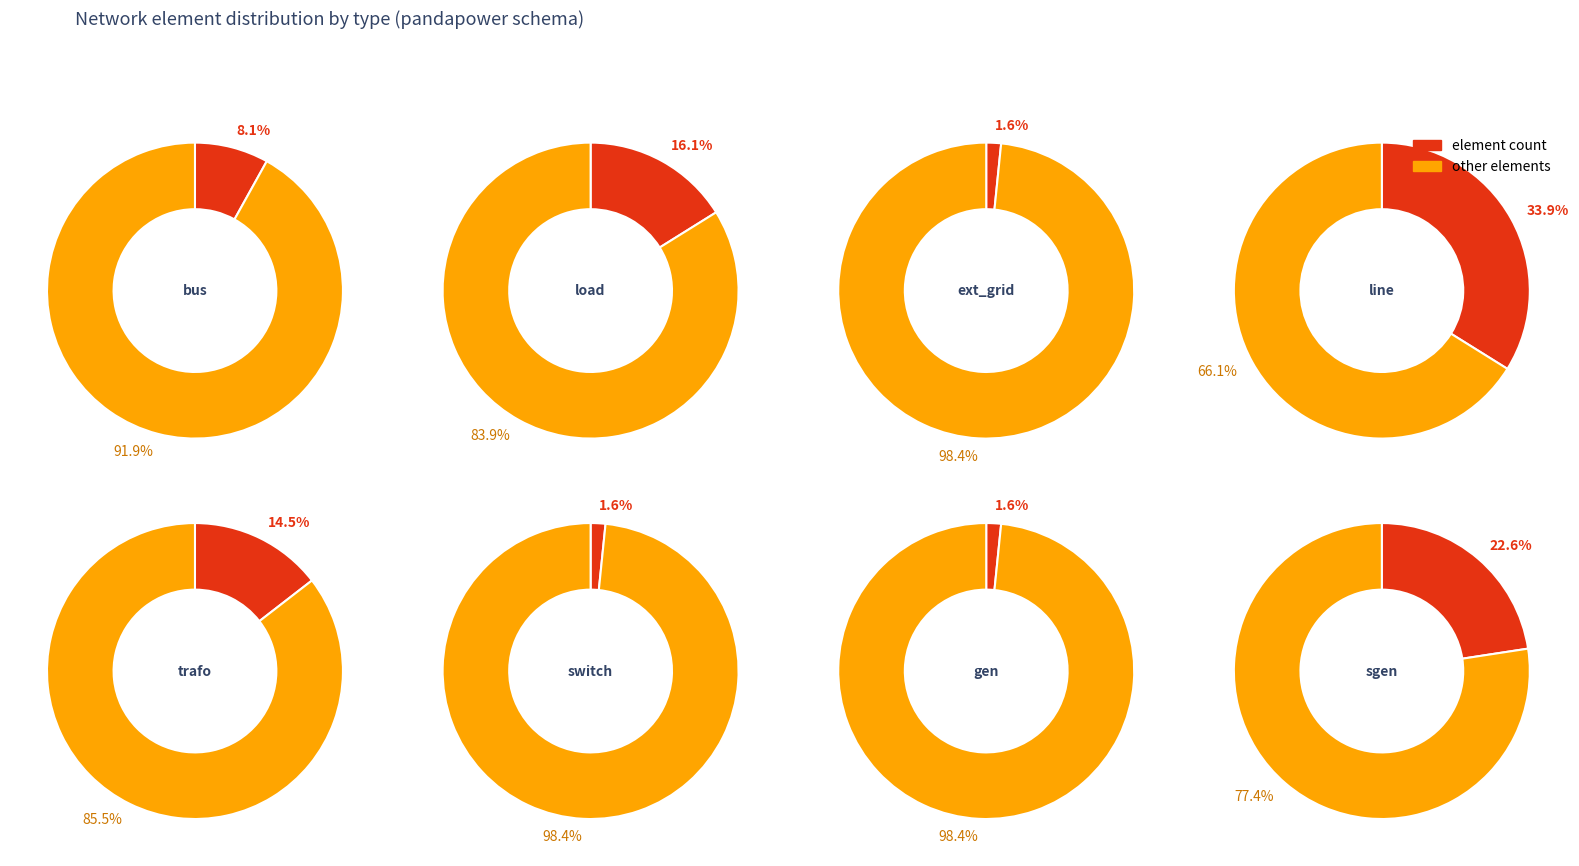

To the nearest percent, what is the difference between the largest and smallest slice percentages?

32%